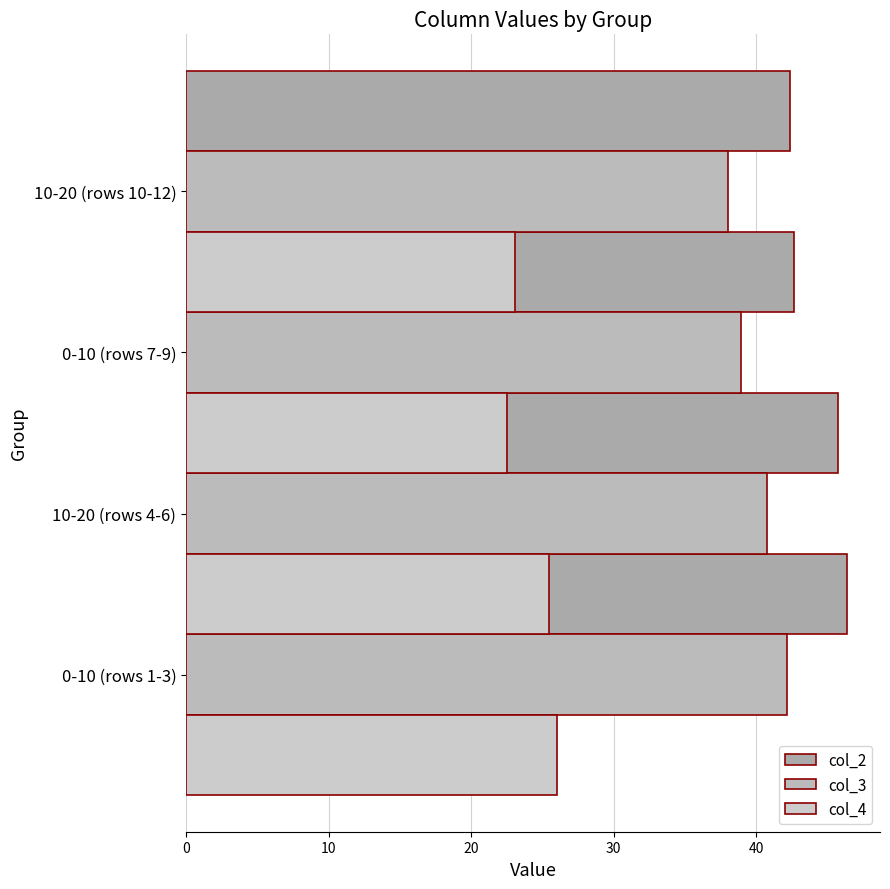

What is the difference between the highest and lowest values at 20?

20.2